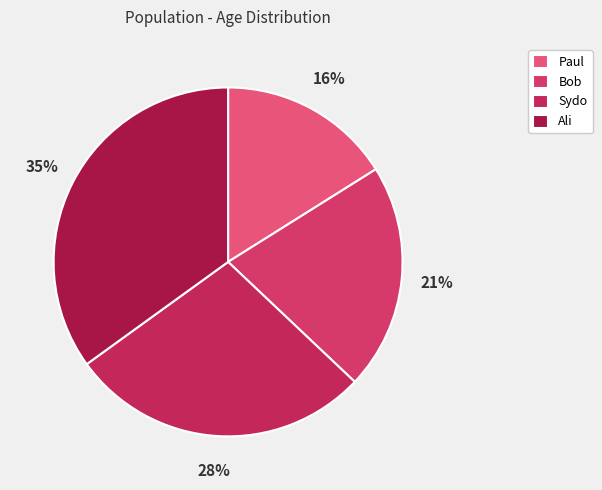

To the nearest percent, what is the difference between the largest and smallest slice percentages?

19%